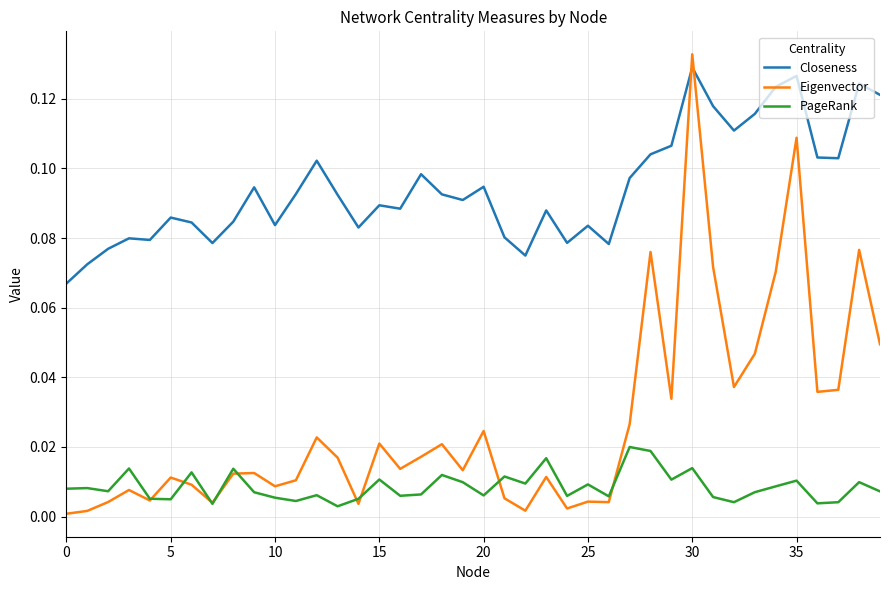

Rank the series by their maximum value, from lowest to highest.

PageRank, Closeness, Eigenvector